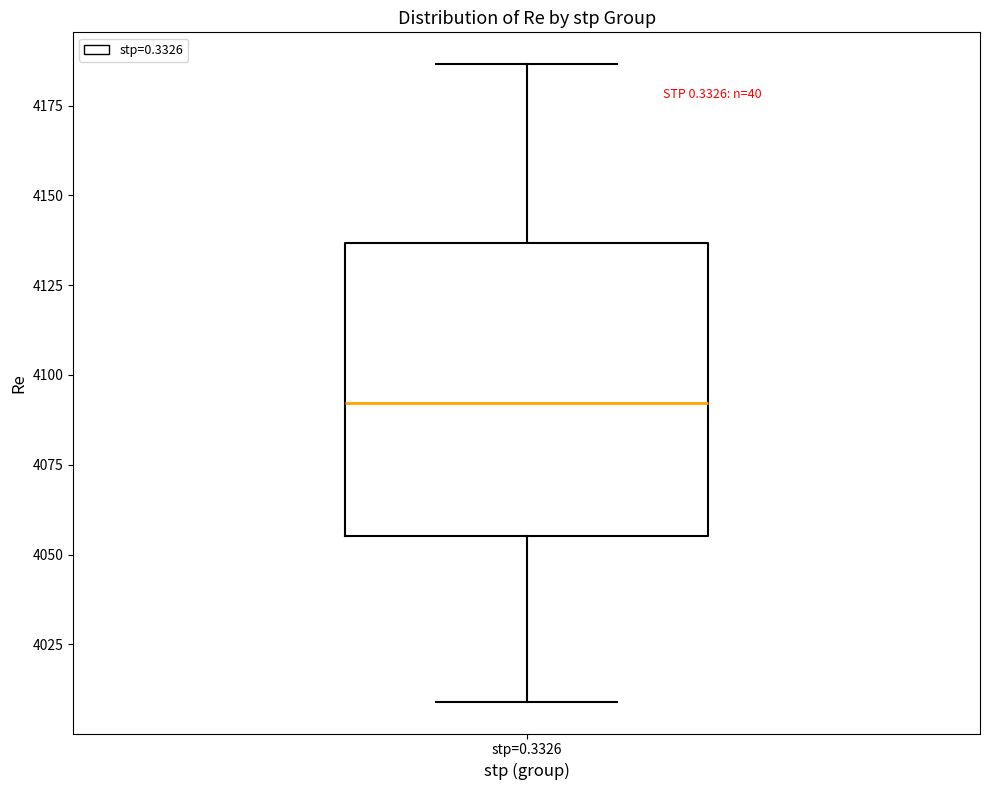

Transcribe this box plot: give where the median line is, the range the box spans, and where the two whiskers end, as read against the y-axis. The values are not printed on the chart, so give them approximately, as read against the axis.

median 4090, box 4055 to 4135, whiskers 4010 to 4185